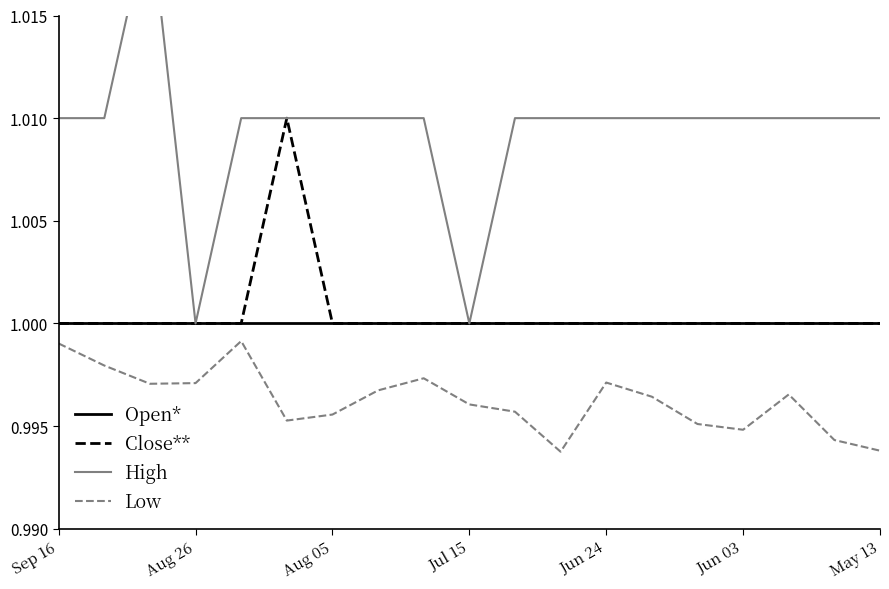

True or false: Open* has a value of 1.6 at 11.

False